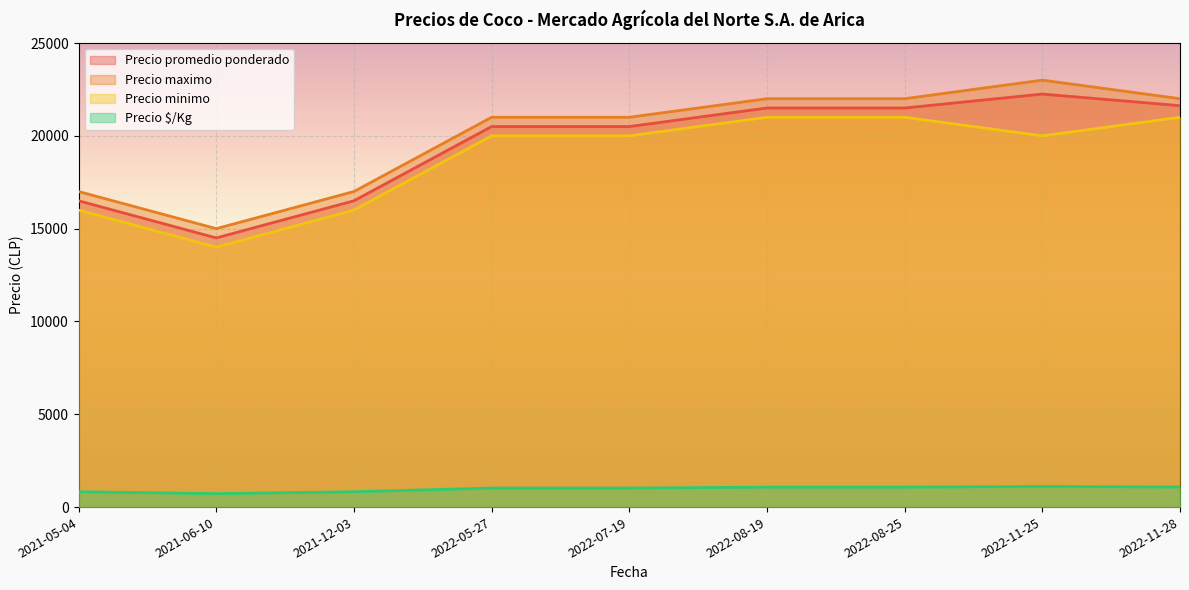

Is it true that Precio promedio ponderado equals 16500 at 2021-12-03?

True